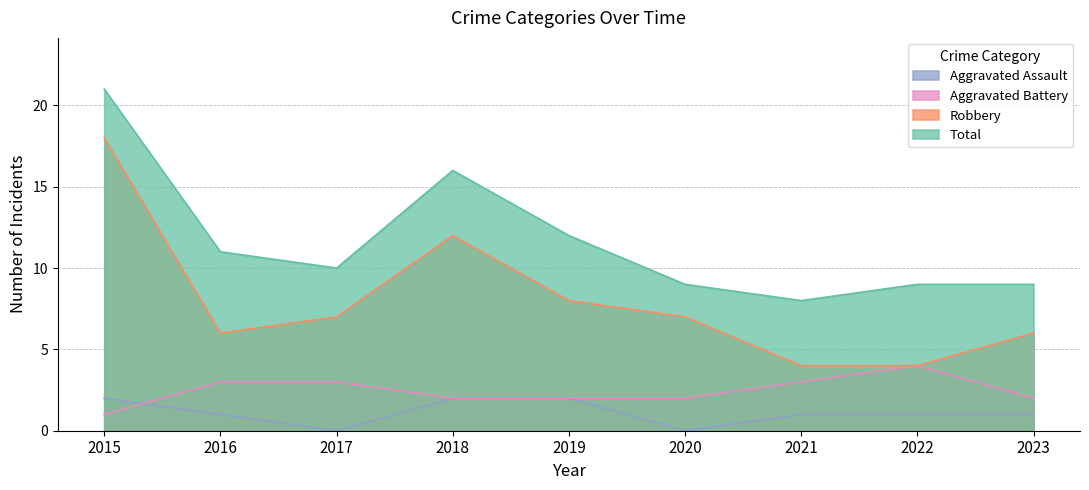

At which label does Aggravated Battery first exceed 2?

2016